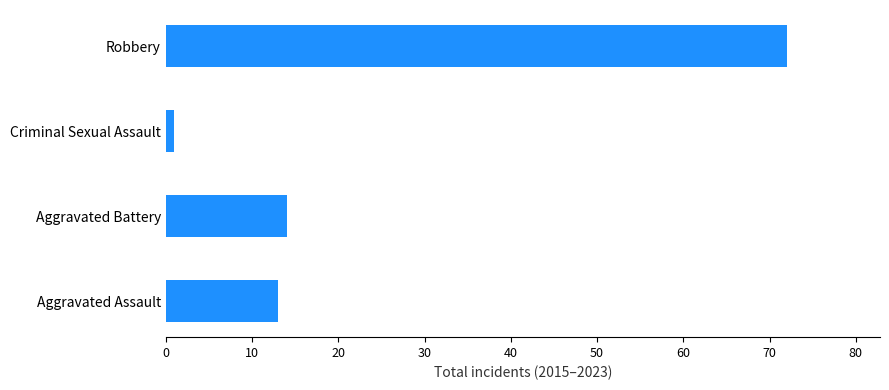

The chart shows a value of 122 at Robbery. True or false?

False